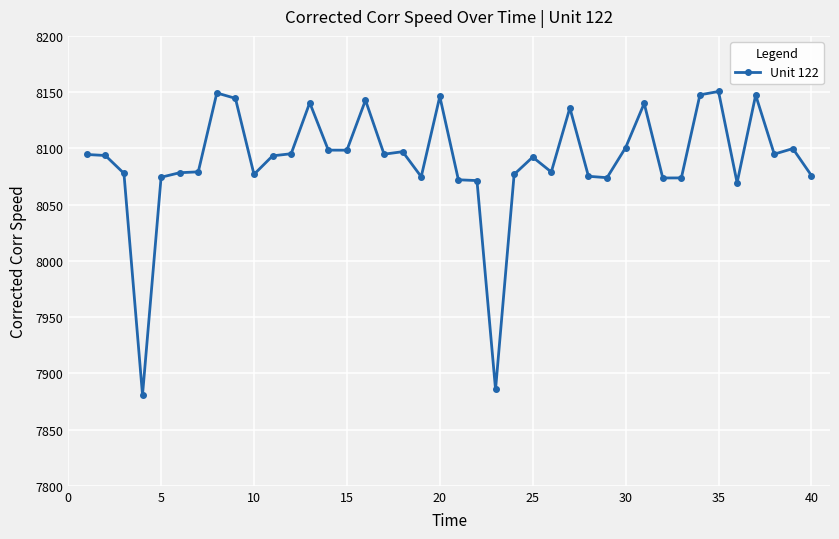

What is the maximum value shown in the chart?

8150.6